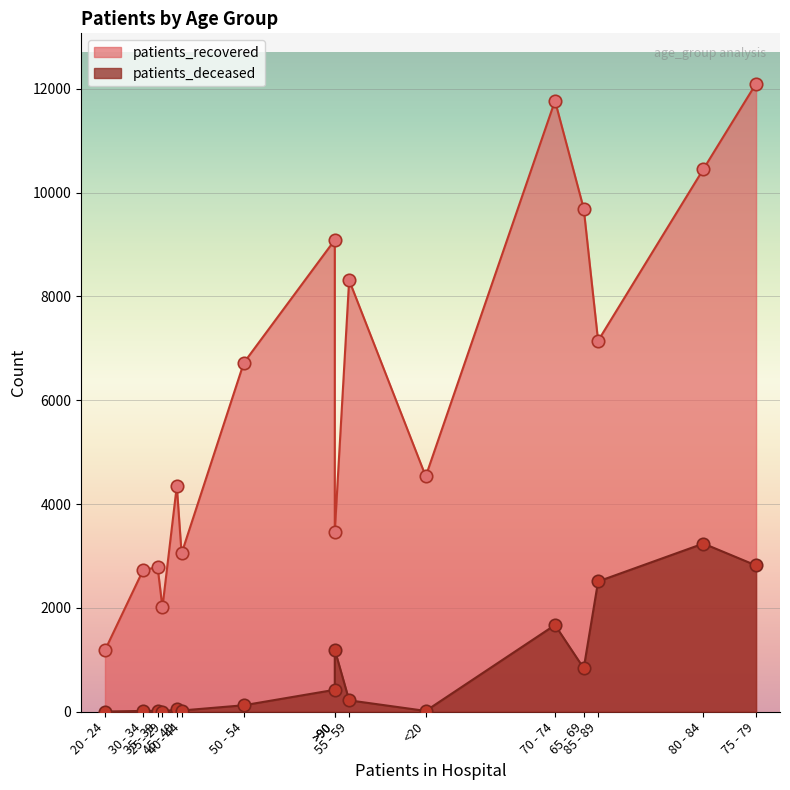

Which series has the largest total across all categories?

patients_recovered